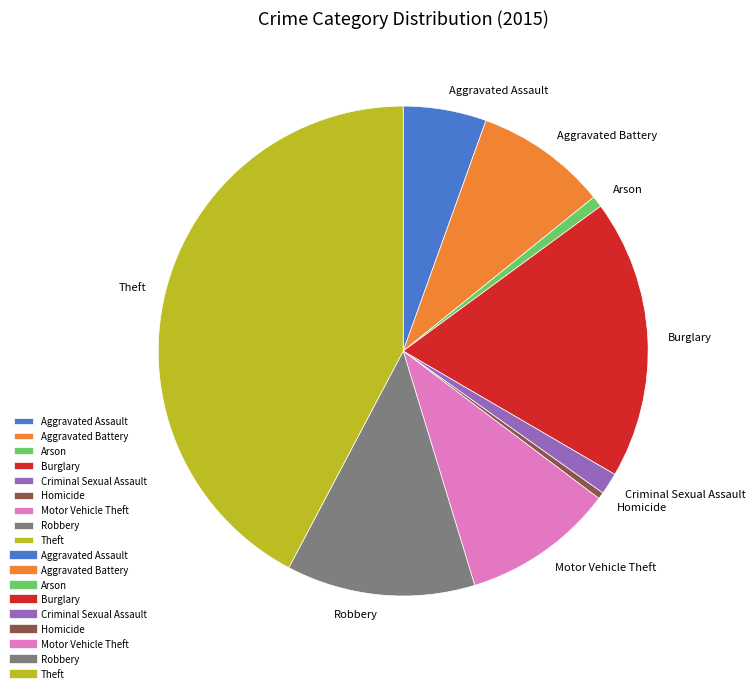

Is there any slice that represents more than half of the pie?

No